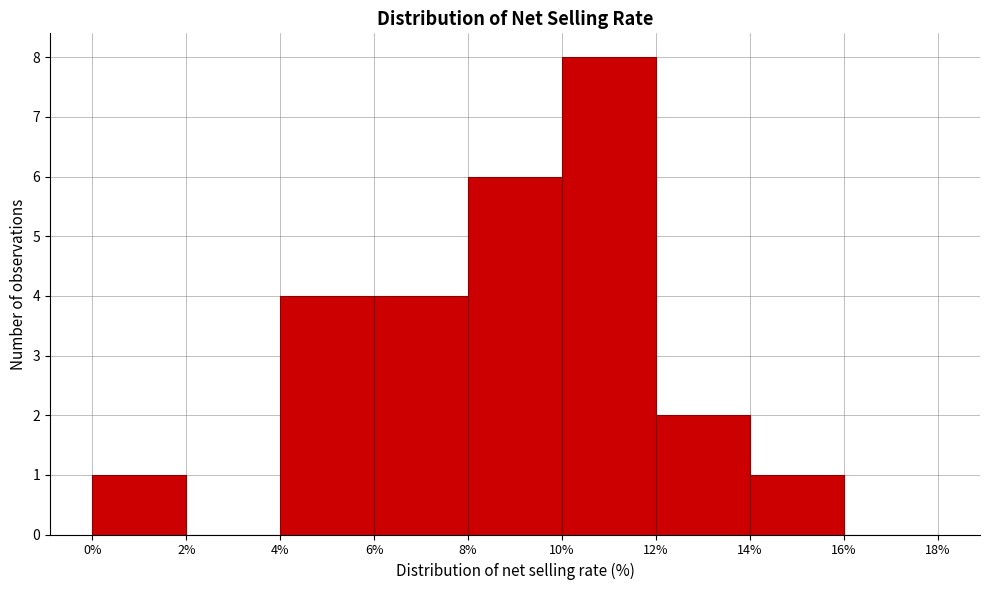

Reading left to right, transcribe this chart: for each bar, give the range it covers on the x-axis and its height. The values are not printed on the chart, so give them approximately, as read against the axis.

0% to 2%: 1
2% to 4%: 0
4% to 6%: 4
6% to 8%: 4
8% to 10%: 6
10% to 12%: 8
12% to 14%: 2
14% to 16%: 1
16% to 18%: 0